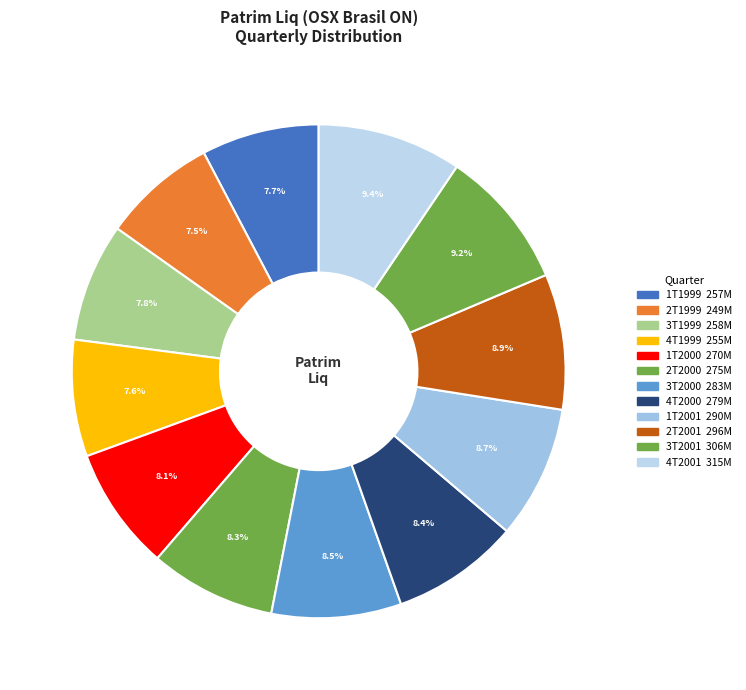

The 3T2000 slice represents 8% of the pie. True or false?

True